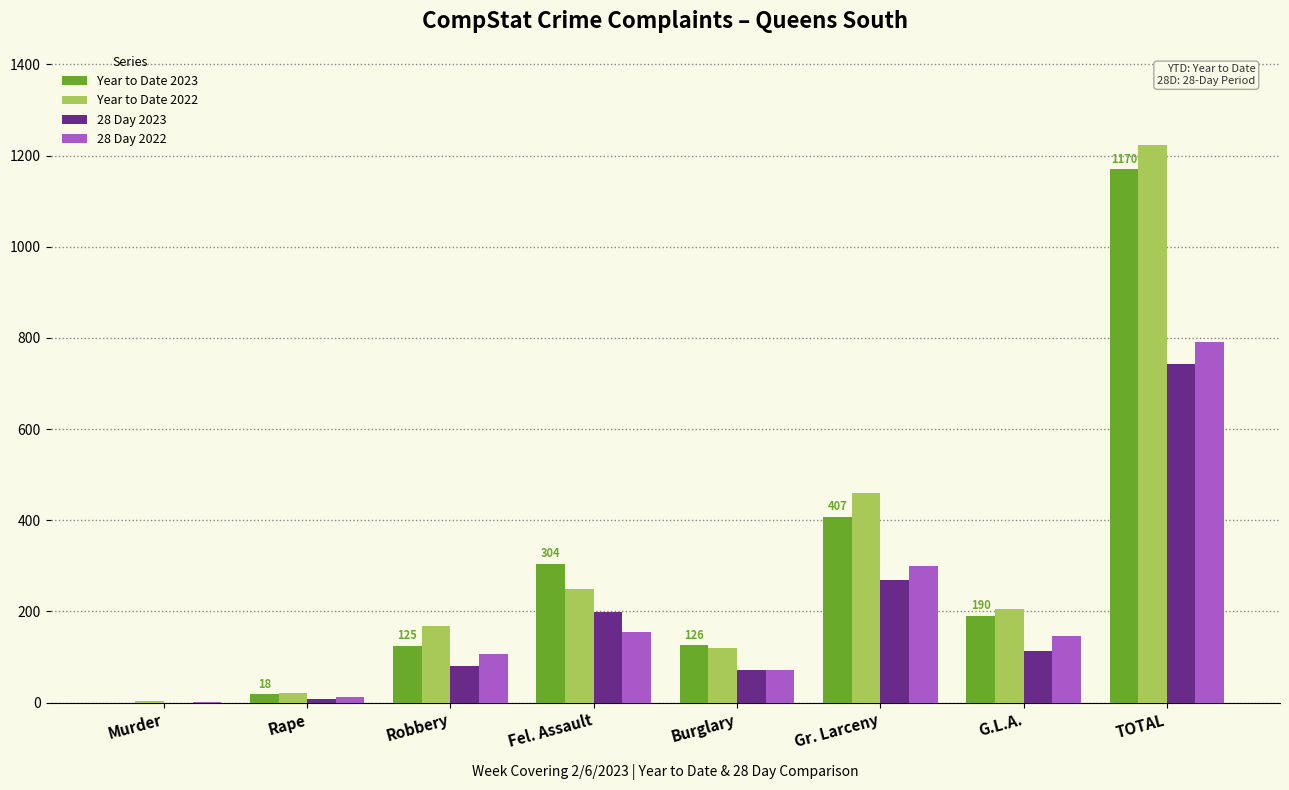

What is the approximate value of Year to Date 2022 at Burglary?

119